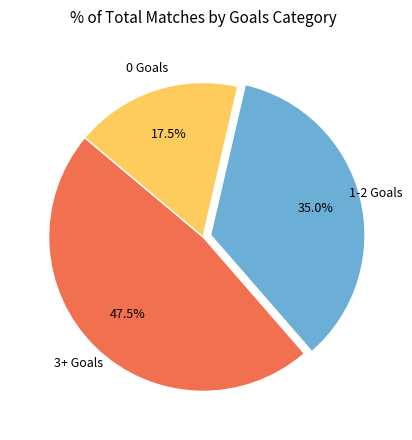

Does any single category account for the majority?

No